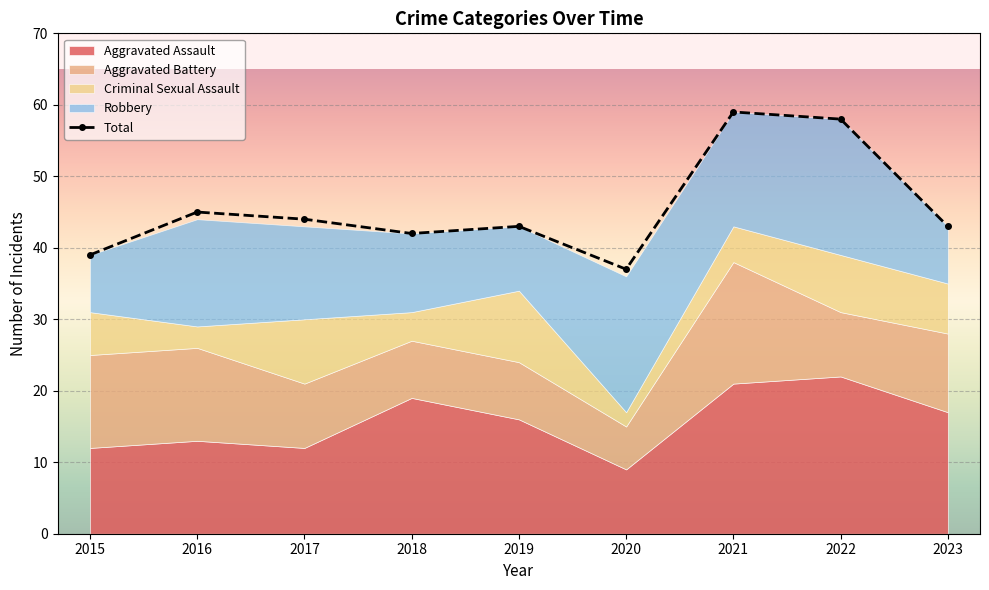

At which category is the sum across all series the highest?

2021